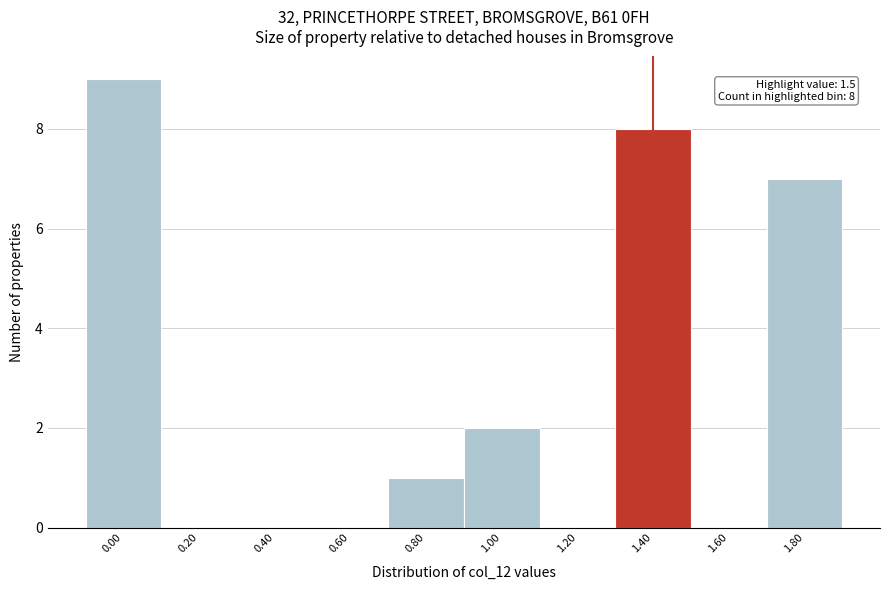

Reading left to right, what are all the values shown in this chart?

0.00=9	0.20=0	0.40=0	0.60=0	0.80=1	1.00=2	1.20=0	1.40=8	1.60=0	1.80=7